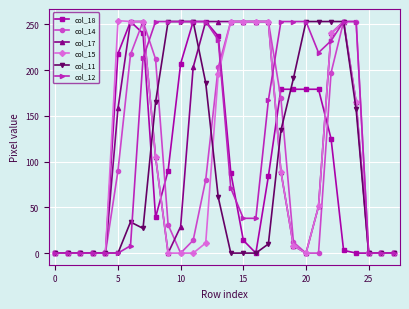

How many lines are shown in the chart?

6